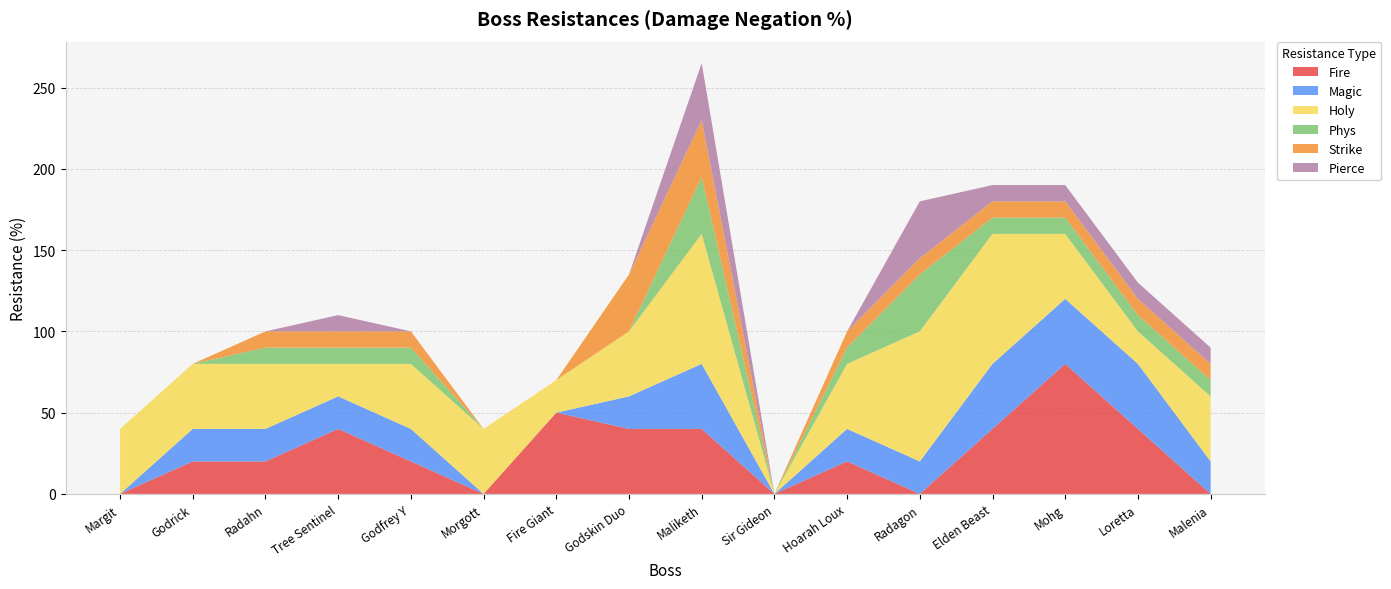

Reading left to right, what are all the values shown in this chart?

Fire: Margit=0	Godrick=20	Radahn=20	Tree Sentinel=40	Godfrey Y=20	Morgott=0	Fire Giant=50	Godskin Duo=40	Maliketh=40	Sir Gideon=0	Hoarah Loux=20	Radagon=0	Elden Beast=40	Mohg=80	Loretta=40	Malenia=0
Magic: Margit=0	Godrick=20	Radahn=20	Tree Sentinel=20	Godfrey Y=20	Morgott=0	Fire Giant=0	Godskin Duo=20	Maliketh=40	Sir Gideon=0	Hoarah Loux=20	Radagon=20	Elden Beast=40	Mohg=40	Loretta=40	Malenia=20
Holy: Margit=40	Godrick=40	Radahn=40	Tree Sentinel=20	Godfrey Y=40	Morgott=40	Fire Giant=20	Godskin Duo=40	Maliketh=80	Sir Gideon=0	Hoarah Loux=40	Radagon=80	Elden Beast=80	Mohg=40	Loretta=20	Malenia=40
Phys: Margit=0	Godrick=0	Radahn=10	Tree Sentinel=10	Godfrey Y=10	Morgott=0	Fire Giant=0	Godskin Duo=0	Maliketh=35	Sir Gideon=0	Hoarah Loux=10	Radagon=35	Elden Beast=10	Mohg=10	Loretta=10	Malenia=10
Strike: Margit=0	Godrick=0	Radahn=10	Tree Sentinel=10	Godfrey Y=10	Morgott=0	Fire Giant=0	Godskin Duo=35	Maliketh=35	Sir Gideon=0	Hoarah Loux=10	Radagon=10	Elden Beast=10	Mohg=10	Loretta=10	Malenia=10
Pierce: Margit=0	Godrick=0	Radahn=0	Tree Sentinel=10	Godfrey Y=0	Morgott=0	Fire Giant=0	Godskin Duo=0	Maliketh=35	Sir Gideon=0	Hoarah Loux=0	Radagon=35	Elden Beast=10	Mohg=10	Loretta=10	Malenia=10